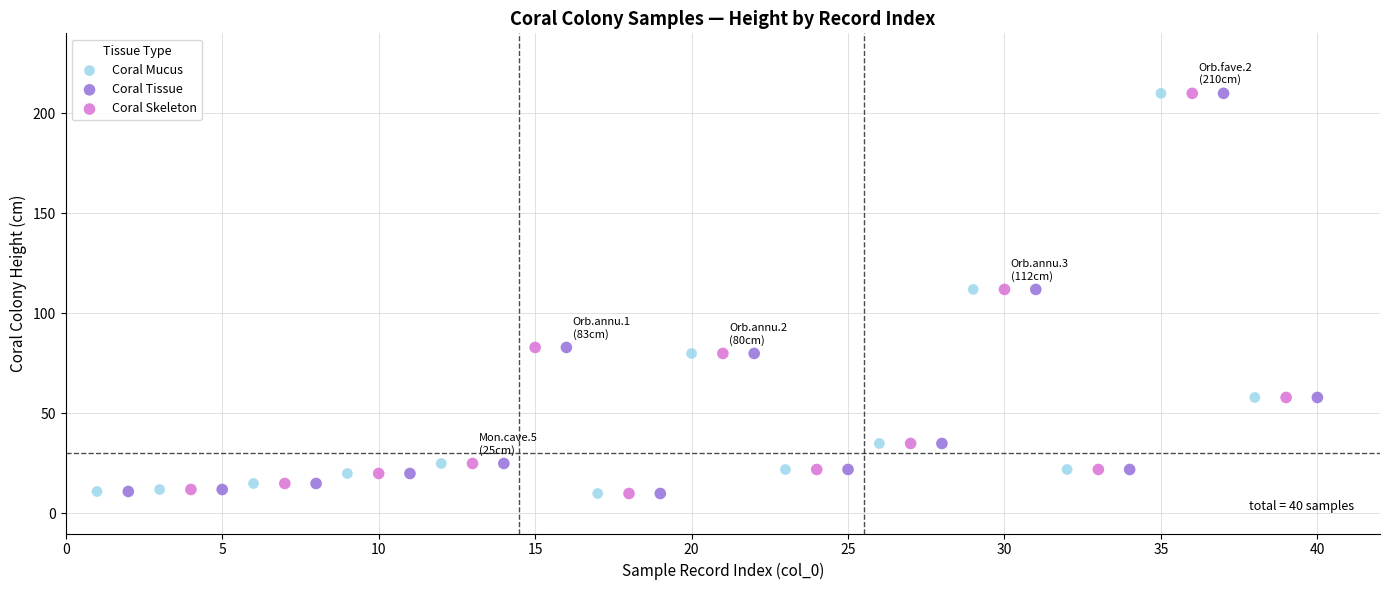

What are all the series names shown in the legend?

Coral Mucus, Coral Tissue, Coral Skeleton